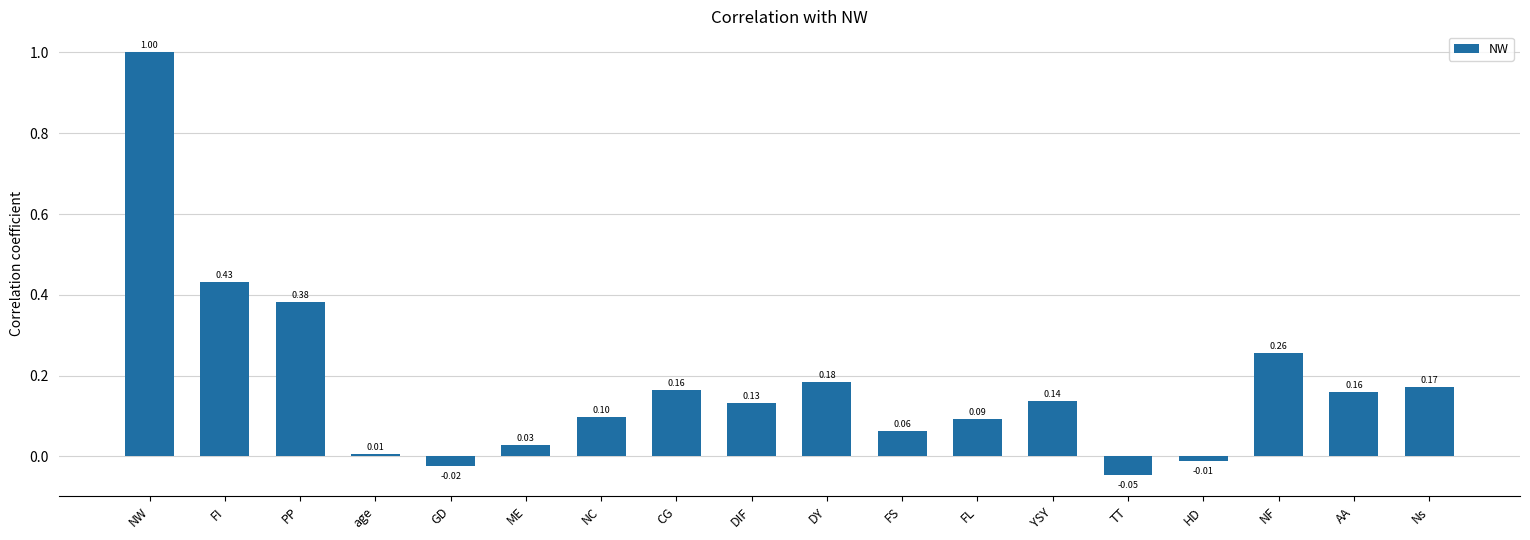

What is the greatest value displayed?

1.0